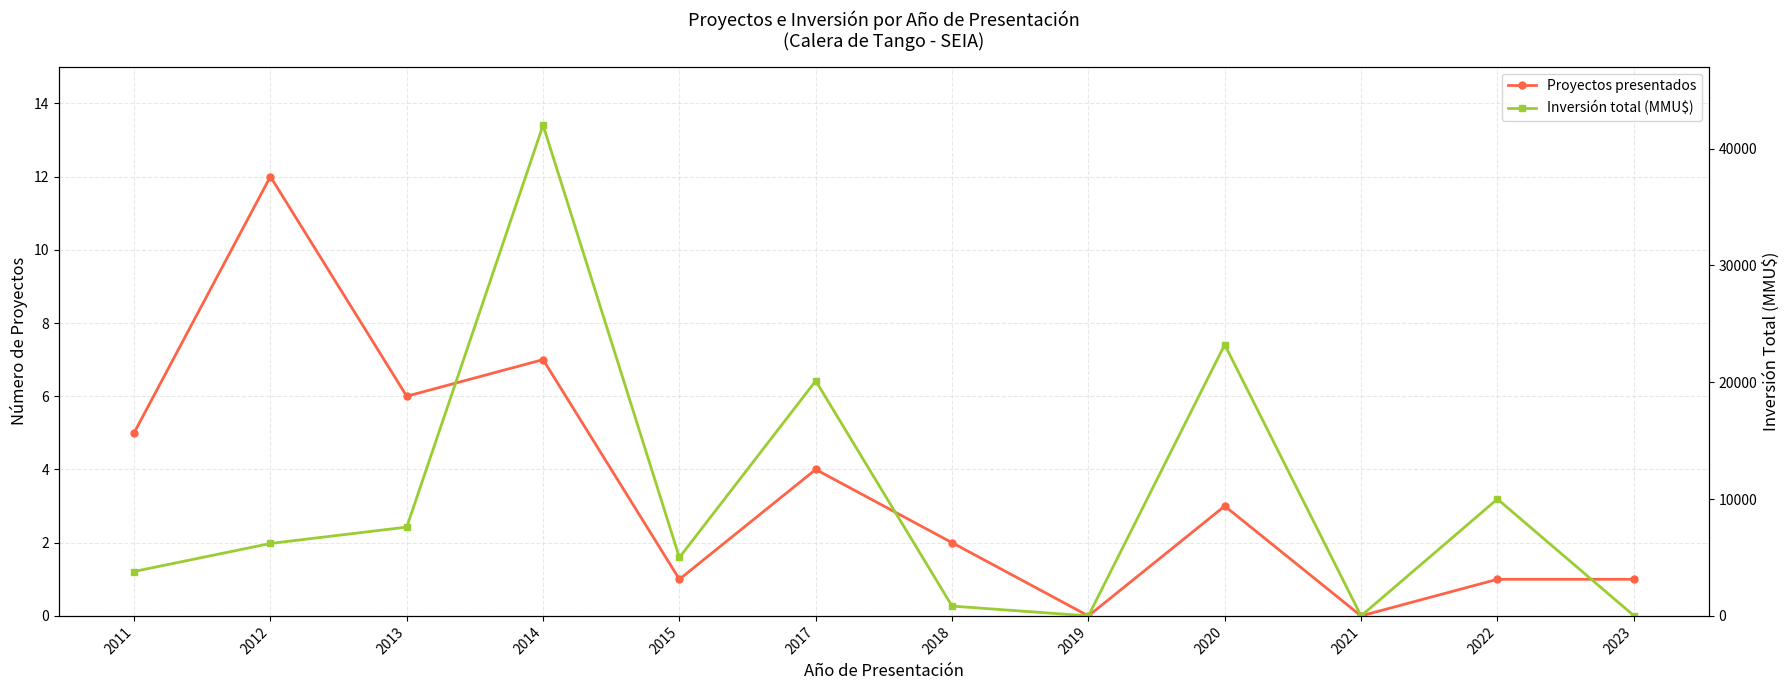

Rank the series by their maximum value, from lowest to highest.

Proyectos presentados, Inversión total (MMU$)